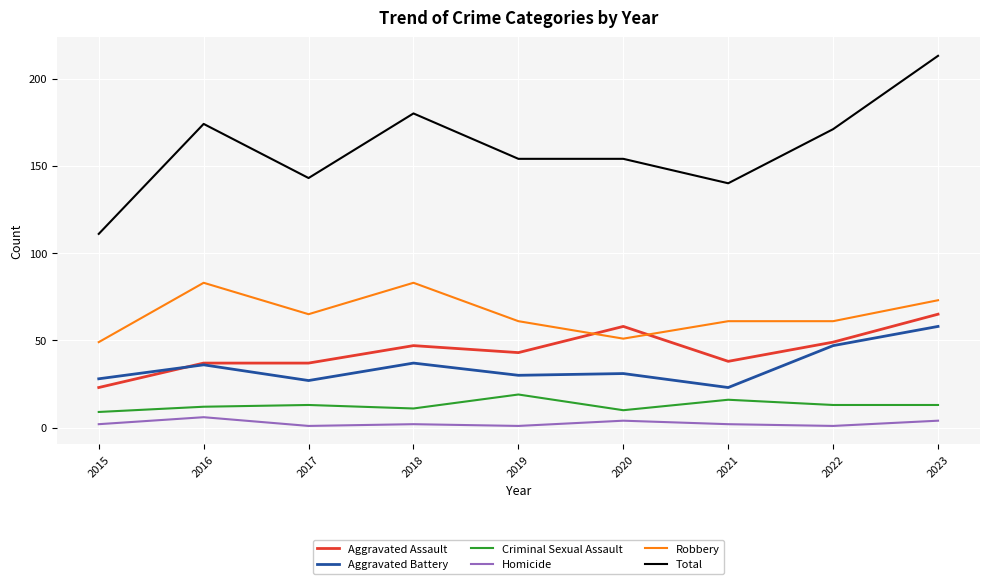

True or false: Aggravated Battery and Robbery cross at least once.

False